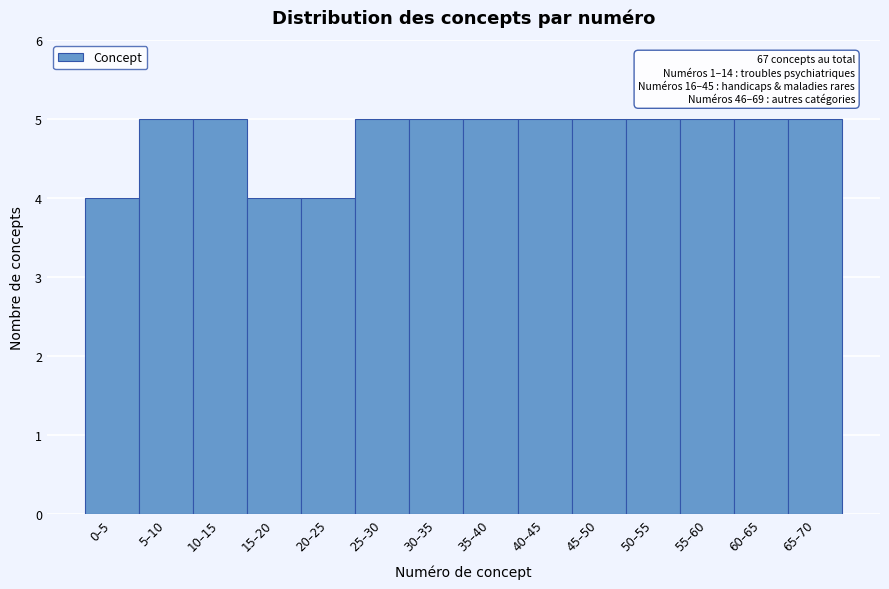

Reading left to right, transcribe all the data shown in this chart.

0–5=4	5–10=5	10–15=5	15–20=4	20–25=4	25–30=5	30–35=5	35–40=5	40–45=5	45–50=5	50–55=5	55–60=5	60–65=5	65–70=5